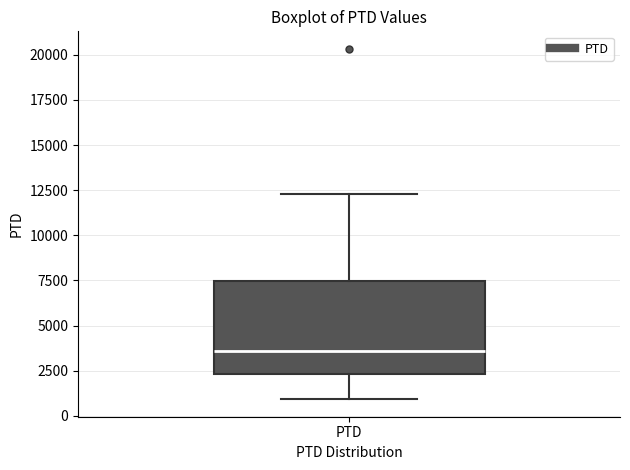

Transcribe this box plot: give where the median line is, the range the box spans, and where the two whiskers end, as read against the y-axis. The values are not printed on the chart, so give them approximately, as read against the axis.

median 3500, box 2500 to 7500, whiskers 1000 to 12500